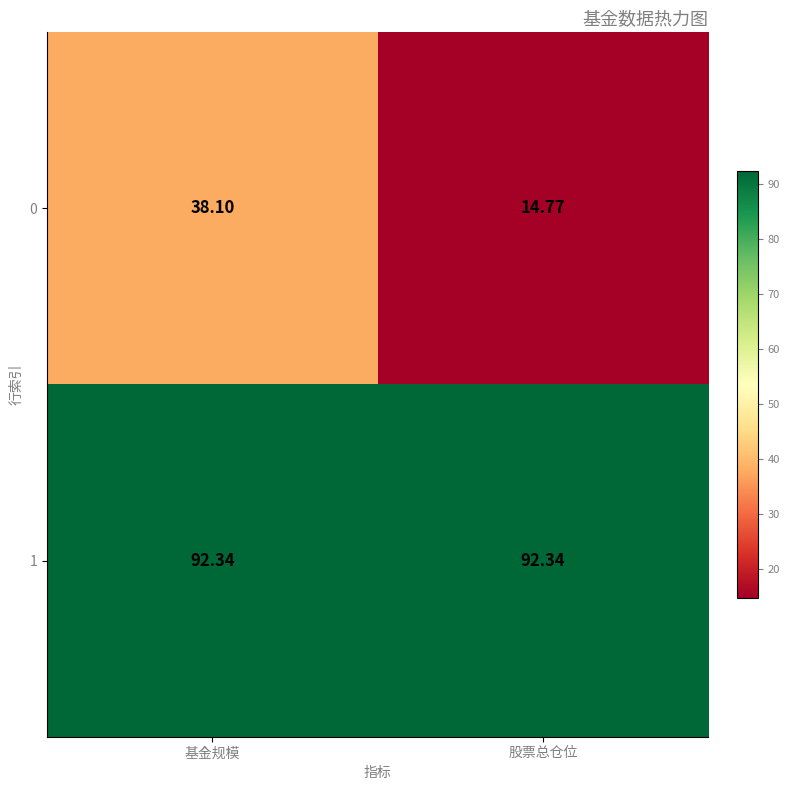

At which label does 0 reach its minimum?

股票总仓位